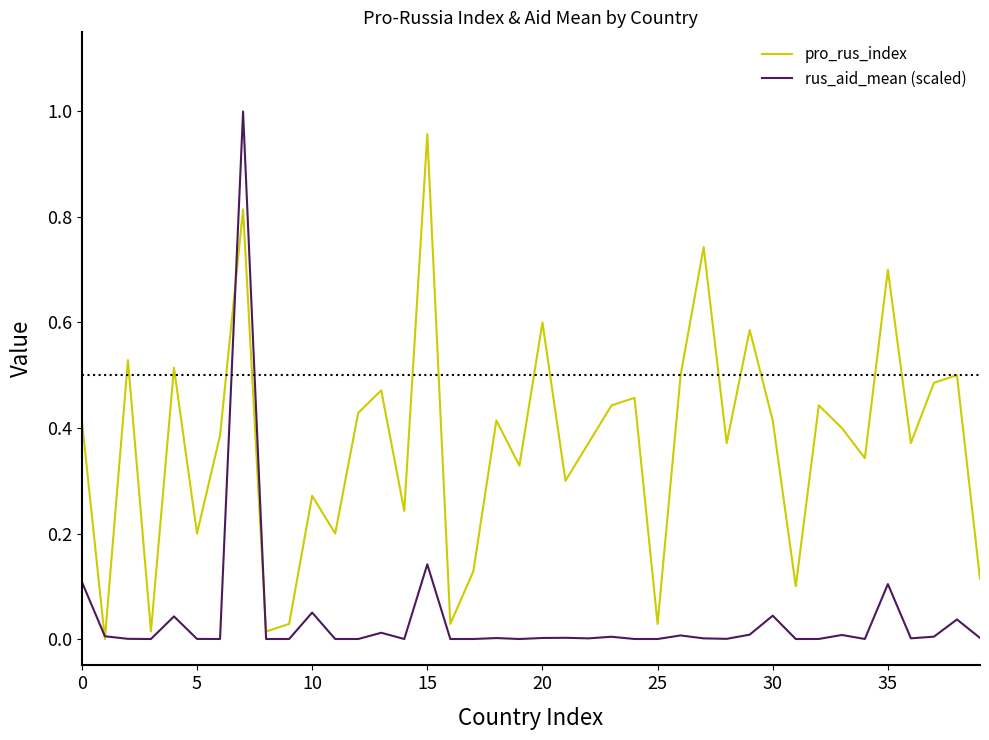

Which series has the largest total across all categories?

pro_rus_index